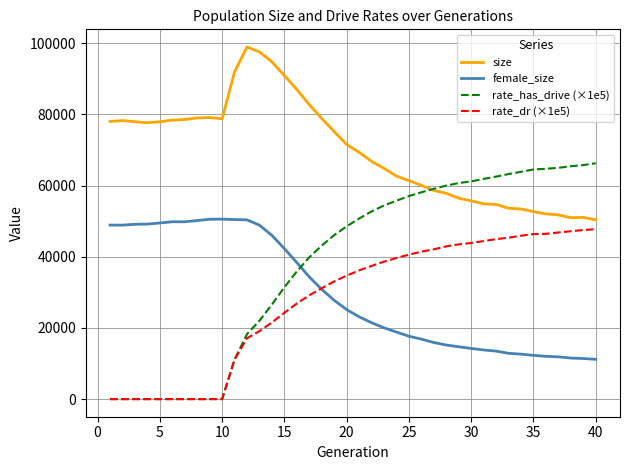

True or false: female_size and size cross at least once.

False